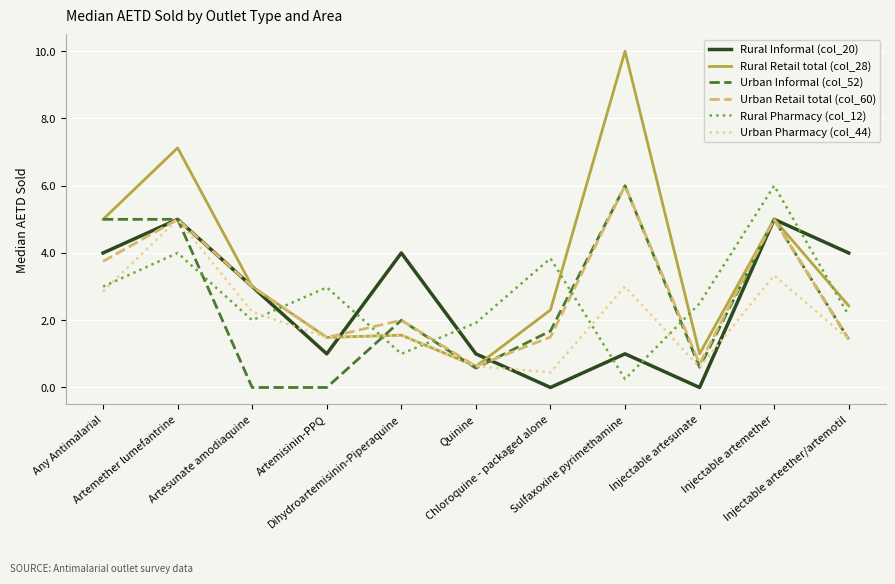

True or false: Urban Retail total (col_60) has a value of 1.2 at Injectable artesunate.

False